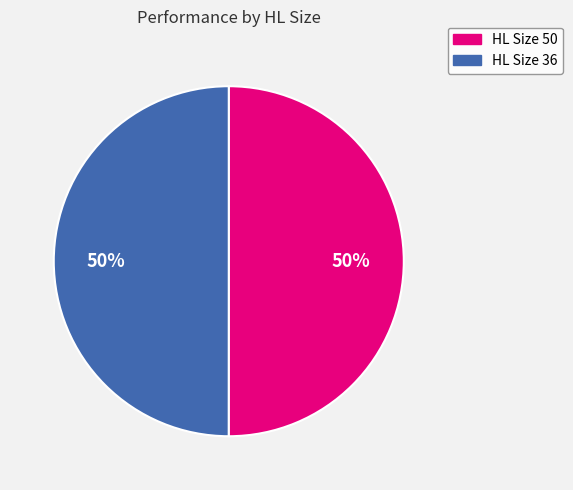

What percentage is the HL Size 36 slice, to the nearest percent?

50%